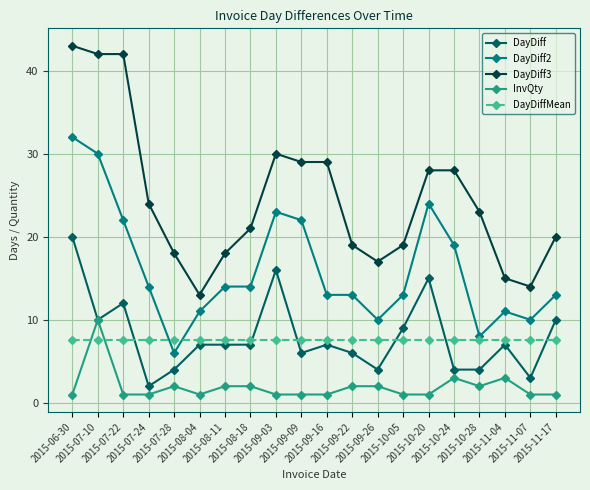

True or false: DayDiffMean has a value of 7.5 at 2015-09-09.

True